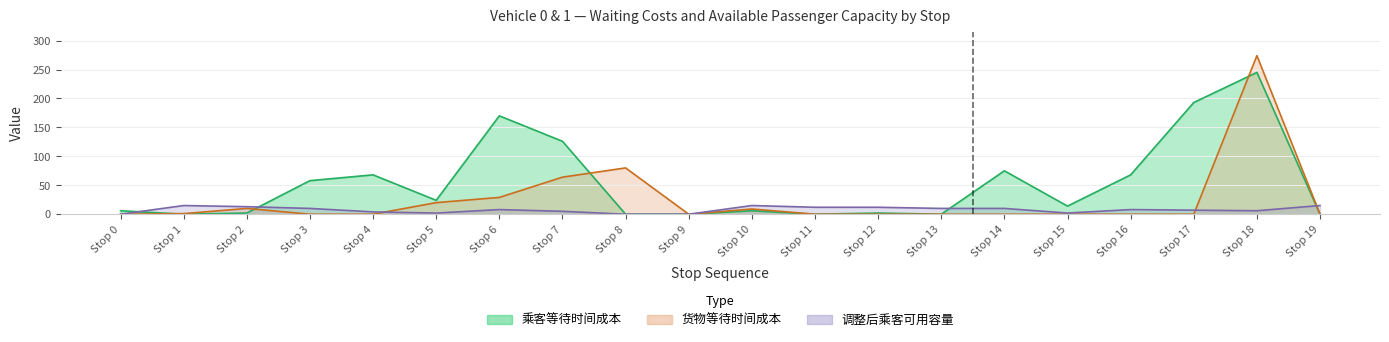

What is the sum of the 调整后乘客可用容量 values at Stop 8 and Stop 2?

13